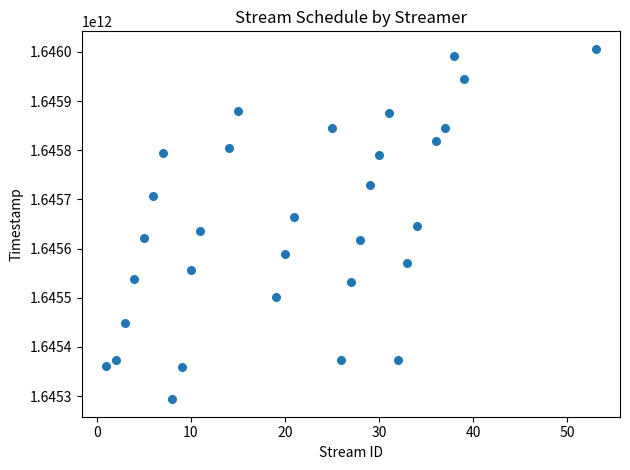

What is the range of X values (max minus min)?

52